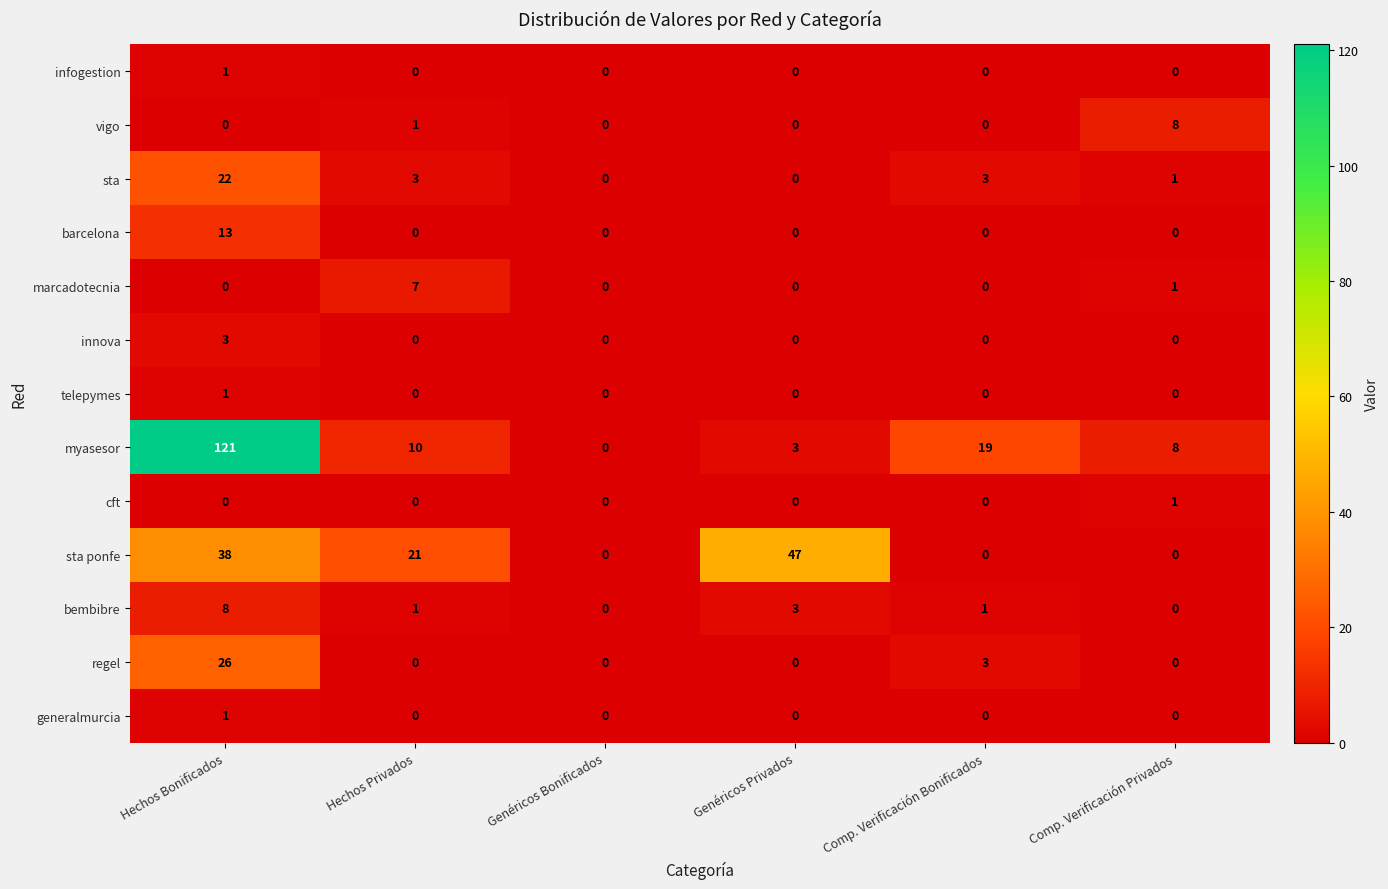

Rank the categories by myasesor value from highest to lowest.

Hechos Bonificados, Comp. Verificación Bonificados, Hechos Privados, Comp. Verificación Privados, Genéricos Privados, Genéricos Bonificados